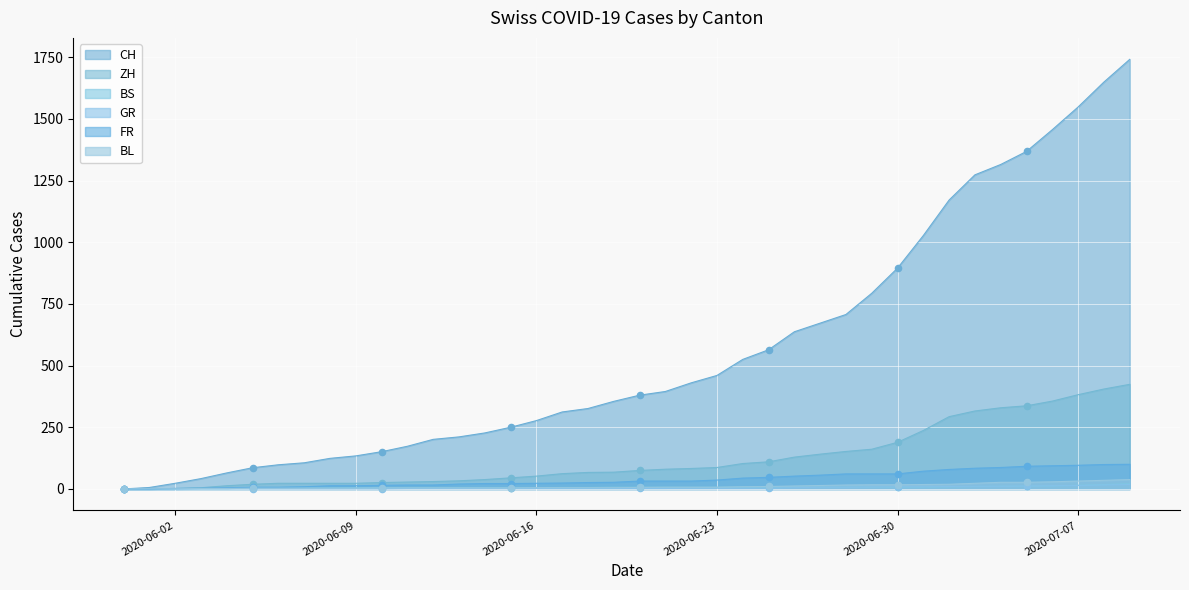

Which series has the largest total across all categories?

CH